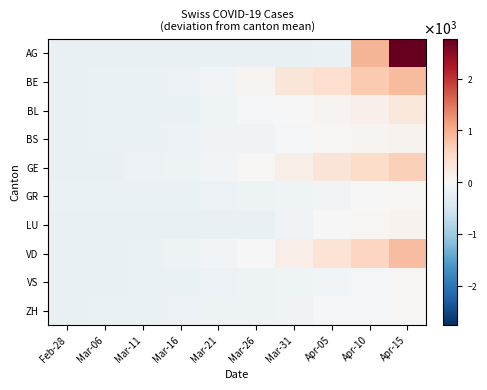

Reading left to right, list all the values displayed in this chart.

AG: Feb-28=-196.1	Mar-06=-196.1	Mar-11=-196.1	Mar-16=-196.1	Mar-21=-196.1	Mar-26=-196.1	Mar-31=-196.1	Apr-05=-176.1	Apr-10=928.9	Apr-15=2761.9
BE: Feb-28=-195.1	Mar-06=-190.1	Mar-11=-179.1	Mar-16=-162.1	Mar-21=-73.1	Mar-26=85.9	Mar-31=335.9	Apr-05=463.9	Apr-10=712.9	Apr-15=876.9
BL: Feb-28=-195.1	Mar-06=-194.1	Mar-11=-190.1	Mar-16=-176.1	Mar-21=-120.1	Mar-26=-62.1	Mar-31=-12.1	Apr-05=85.9	Apr-10=144.9	Apr-15=305.9
BS: Feb-28=-195.1	Mar-06=-193.1	Mar-11=-181.1	Mar-16=-168.1	Mar-21=-96.1	Mar-26=-104.1	Mar-31=-53.1	Apr-05=23.9	Apr-10=73.9	Apr-15=100.9
GE: Feb-28=-196.1	Mar-06=-195.1	Mar-11=-166.1	Mar-16=-136.1	Mar-21=-82.1	Mar-26=30.9	Mar-31=153.9	Apr-05=358.9	Apr-10=512.9	Apr-15=664.9
GR: Feb-28=-194.1	Mar-06=-190.1	Mar-11=-180.1	Mar-16=-178.1	Mar-21=-165.1	Mar-26=-143.1	Mar-31=-112.1	Apr-05=-68.1	Apr-10=-14.1	Apr-15=29.9
LU: Feb-28=-196.1	Mar-06=-196.1	Mar-11=-196.1	Mar-16=-196.1	Mar-21=-196.1	Mar-26=-196.1	Mar-31=-104.1	Apr-05=8.9	Apr-10=56.9	Apr-15=90.9
VD: Feb-28=-196.1	Mar-06=-196.1	Mar-11=-173.1	Mar-16=-145.1	Mar-21=-66.1	Mar-26=6.9	Mar-31=173.9	Apr-05=369.9	Apr-10=599.9	Apr-15=842.9
VS: Feb-28=-196.1	Mar-06=-195.1	Mar-11=-190.1	Mar-16=-179.1	Mar-21=-166.1	Mar-26=-143.1	Mar-31=-120.1	Apr-05=-81.1	Apr-10=-24.1	Apr-15=28.9
ZH: Feb-28=-196.1	Mar-06=-194.1	Mar-11=-173.1	Mar-16=-167.1	Mar-21=-147.1	Mar-26=-134.1	Mar-31=-95.1	Apr-05=-56.1	Apr-10=-33.1	Apr-15=21.9